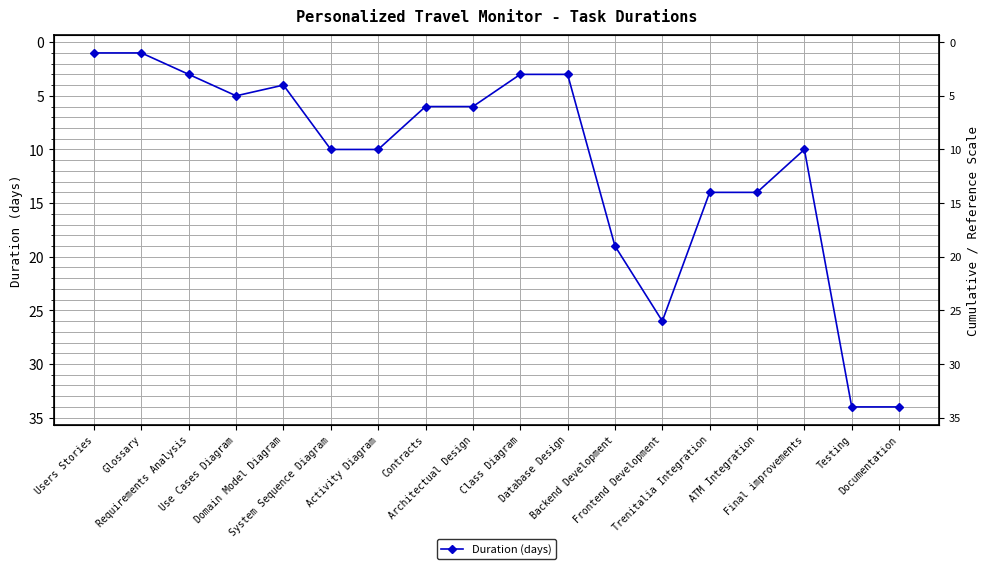

What is the difference between the values at System Sequence Diagram and Use Cases Diagram?

5